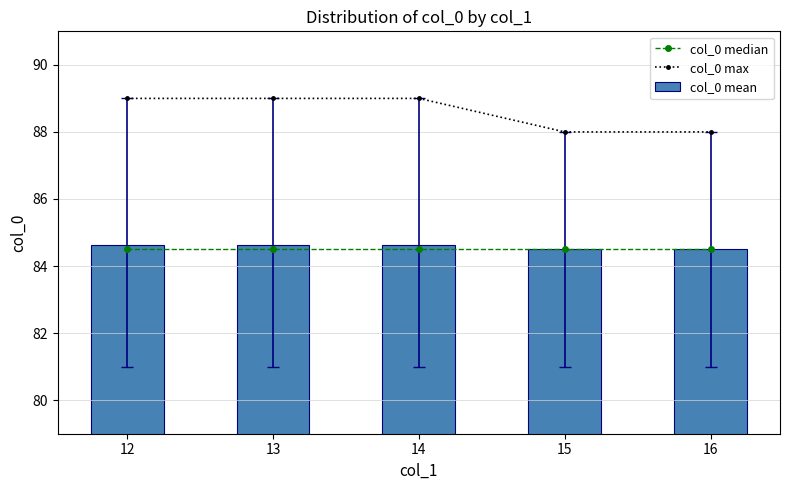

Count the number of data series in this chart.

3